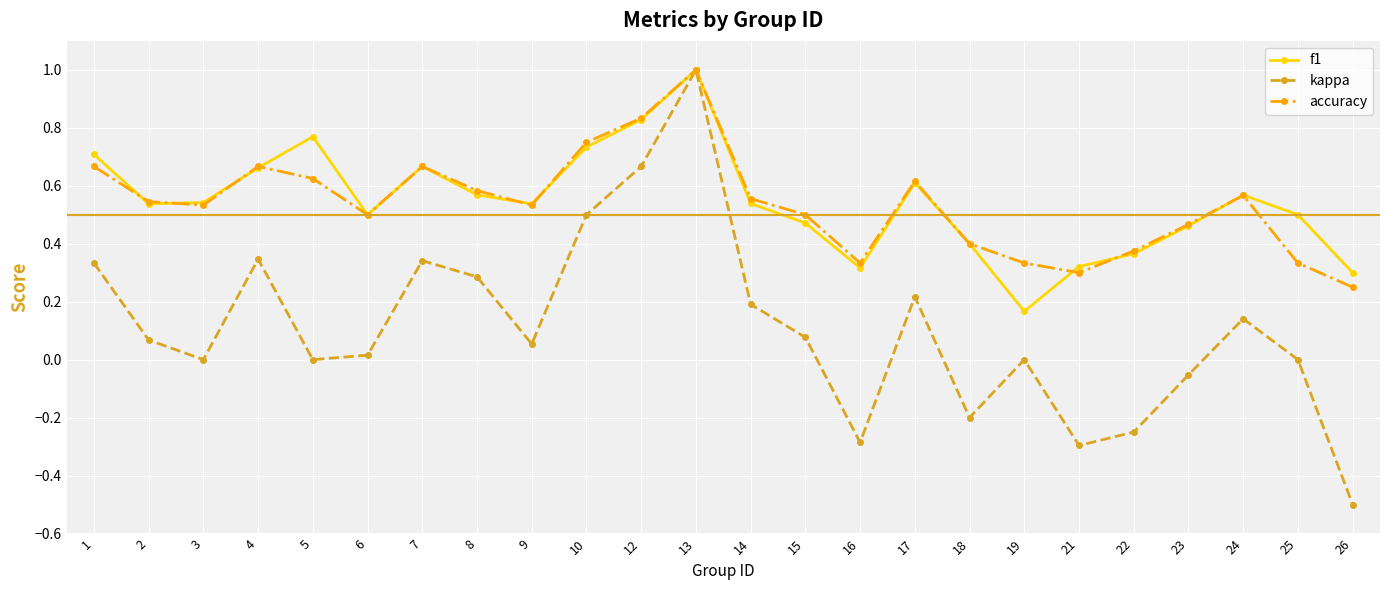

How many categories are shown in the chart?

24